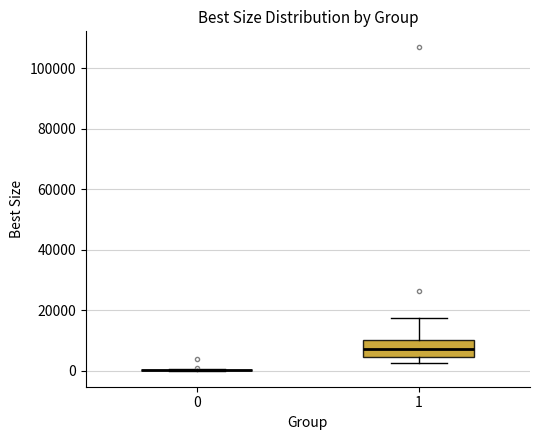

Reading left to right, read every box against the y-axis: the position of its median line, the range the box covers, and the ends of its whiskers. The values are not printed on the chart, so give them approximately, as read against the axis.

0: box collapsed to a line at 0, whiskers 0 to 0
1: median 8000, box 4000 to 10000, whiskers 2000 to 18000